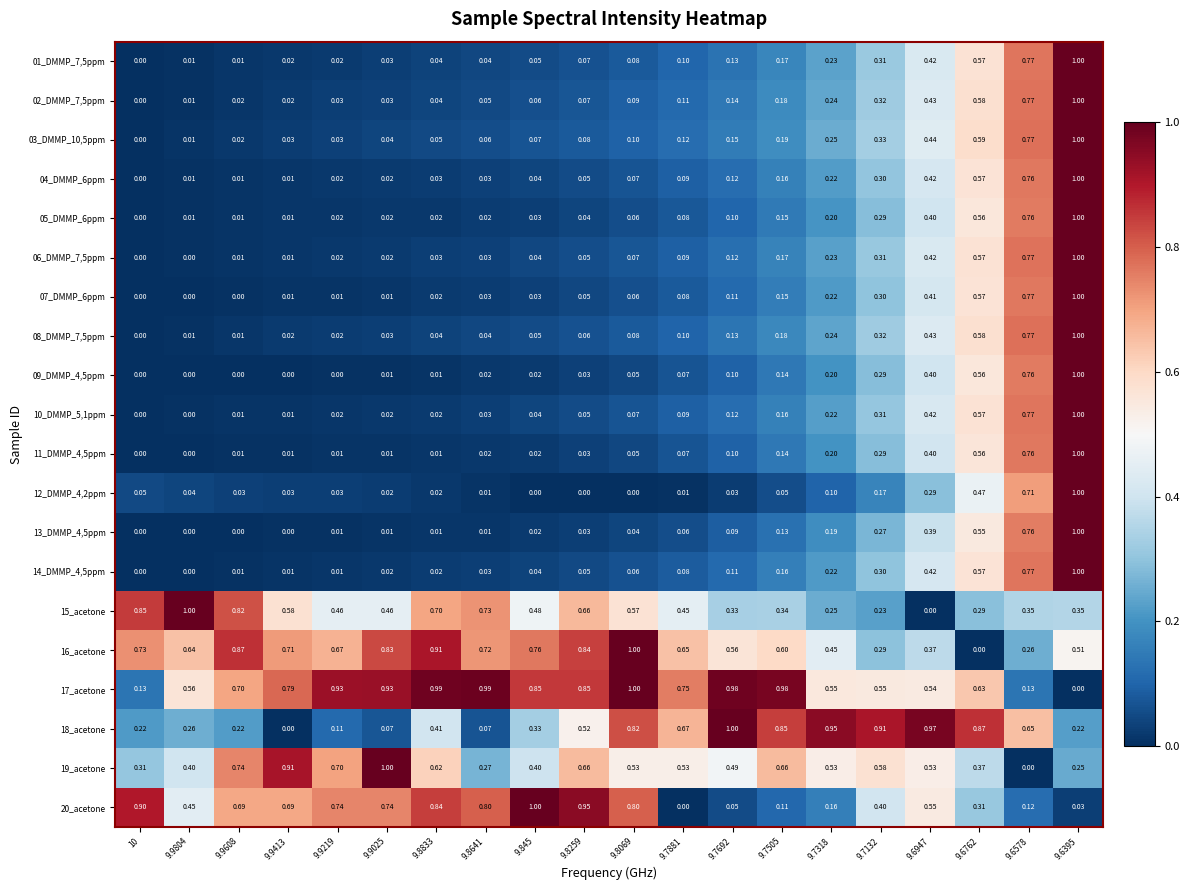

Is the value of 14_DMMP_4,5ppm at 9.7881 greater than the value of 02_DMMP_7,5ppm at 9.8641?

Yes